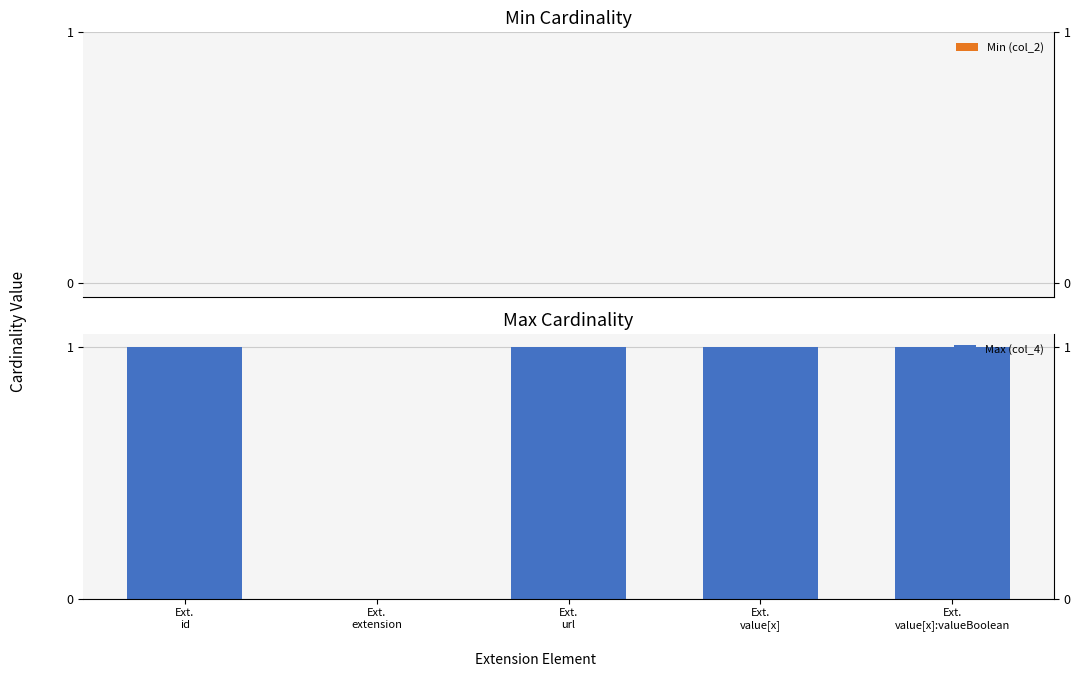

At which label is Max (col_4) closest to 0?

Ext.
extension